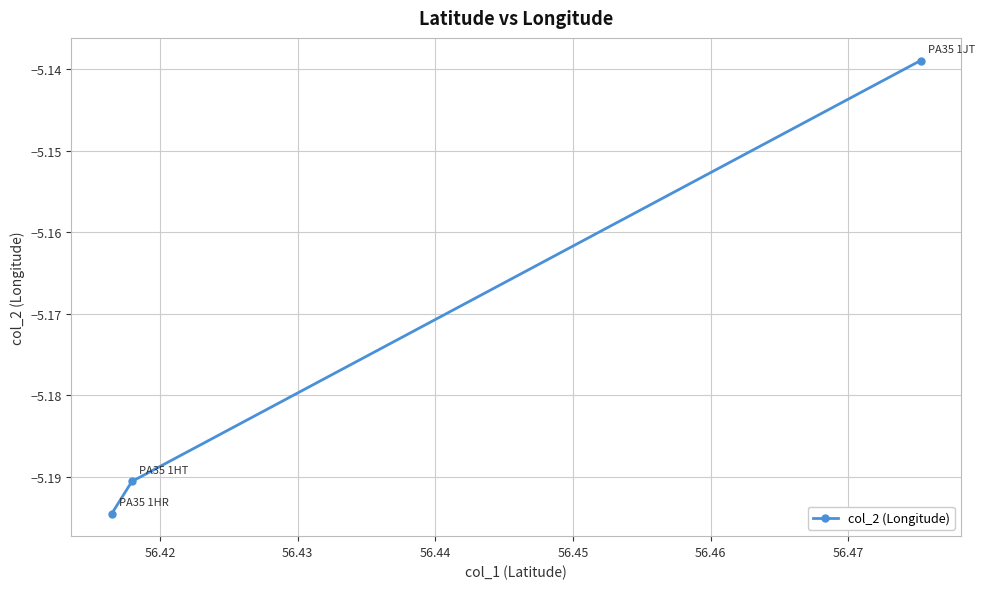

Count the number of data series in this chart.

1